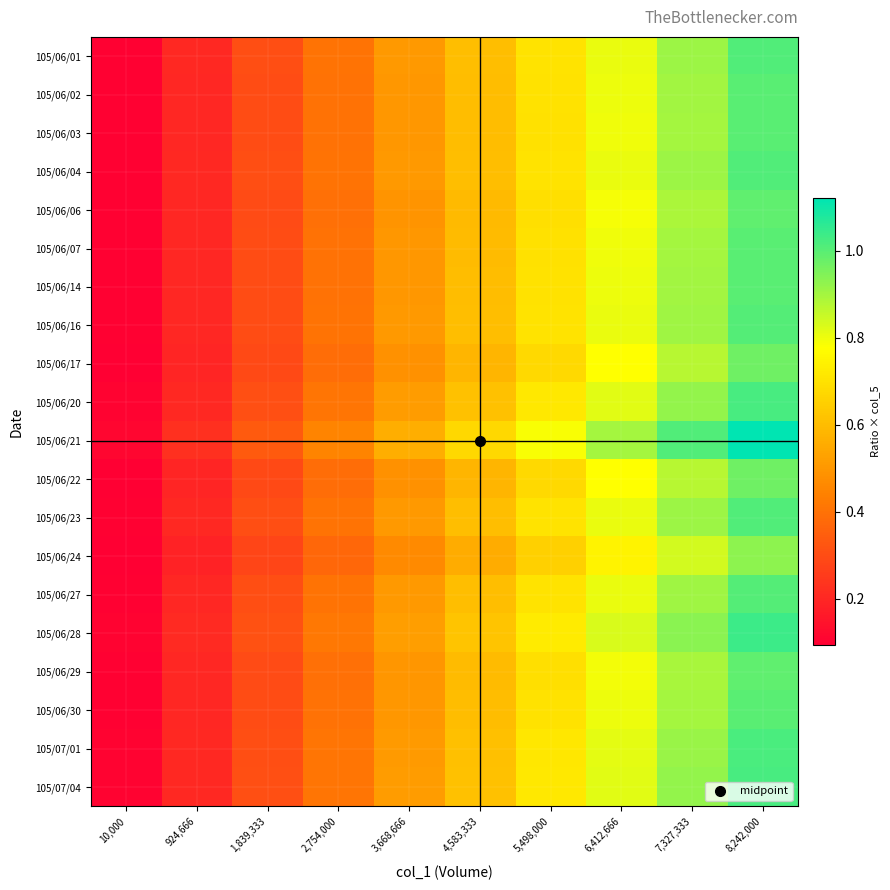

What is the difference between the highest and lowest values at 1,839,333?

0.1